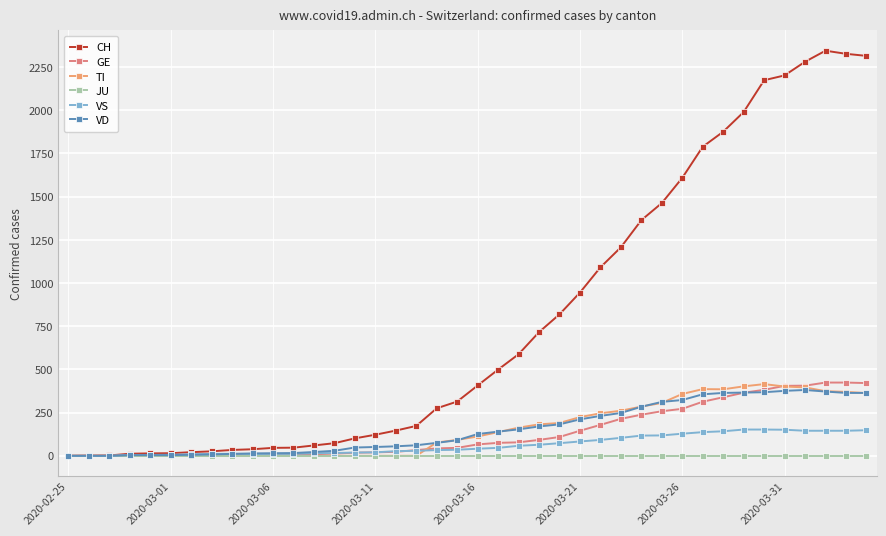

Reading left to right, transcribe all the data shown in this chart.

CH: 0	1	2	12	14	15	21	26	34	38	46	47	60	73	101	122	146	173	275	314	407	499	588	716	819	945	1091	1207	1364	1463	1609	1789	1876	1990	2174	2202	2281	2345	2327	2315
GE: 0	1	1	2	3	3	3	4	4	5	7	7	9	13	18	20	23	33	43	46	66	75	78	92	109	145	179	214	238	258	272	313	339	365	382	405	406	424	424	421
TI: 0	0	0	0	0	0	0	0	0	0	0	0	0	0	0	0	0	0	77	92	112	137	163	182	190	224	246	261	285	306	358	386	385	402	415	401	396	374	370	363
JU: 0	0	0	0	0	0	0	0	0	0	0	0	0	0	0	0	0	0	0	0	0	0	0	0	0	0	0	0	0	0	0	0	0	0	0	0	0	0	0	0
VS: 0	0	0	5	5	6	9	11	12	10	11	11	15	16	19	20	27	29	33	35	41	46	58	64	73	83	92	104	117	118	128	137	142	152	152	151	145	145	145	148
VD: 0	0	0	4	4	4	6	8	11	14	15	16	22	29	48	51	55	61	75	90	126	140	153	170	182	211	231	248	284	312	323	356	364	366	368	376	381	372	364	364